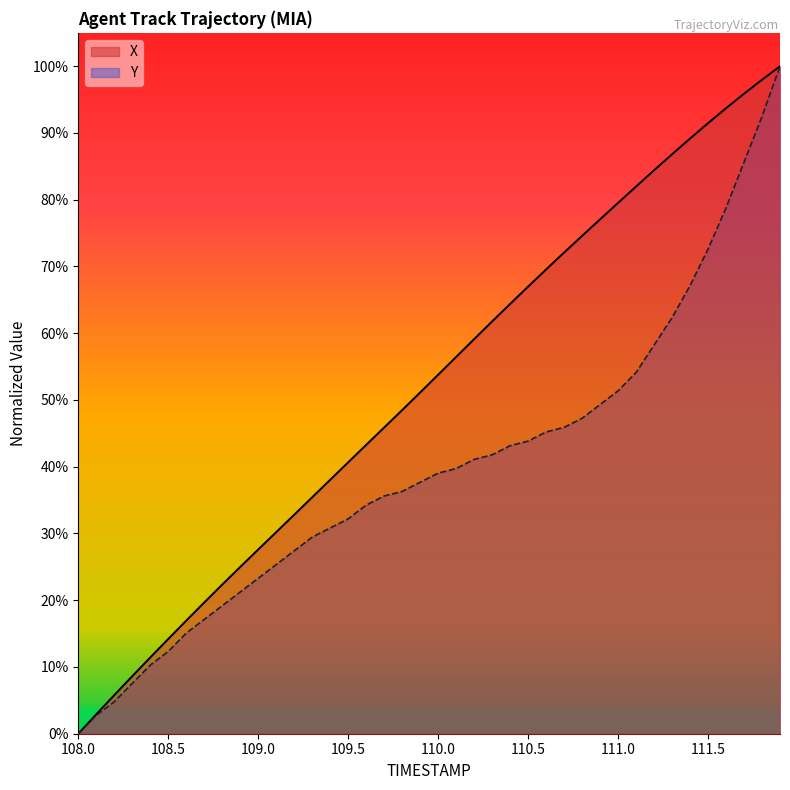

Reading right to left, extract all data points from this chart.

X: 100.0	98.0	95.9	93.7	91.5	89.2	86.8	84.4	82.0	79.5	77.1	74.6	72.1	69.6	67.0	64.4	61.8	59.1	56.5	53.8	51.1	48.5	45.9	43.3	40.7	38.0	35.4	32.8	30.2	27.6	25.0	22.3	19.7	16.9	14.2	11.4	8.6	5.8	2.9	0.0
Y: 100.0	92.5	85.6	78.8	72.6	67.1	62.3	58.2	54.1	51.4	49.3	47.3	45.9	45.2	43.8	43.2	41.8	41.1	39.7	39.0	37.7	36.3	35.6	34.2	32.2	30.8	29.5	27.4	25.3	23.3	21.2	19.2	17.1	15.1	12.3	10.3	7.5	4.8	2.7	0.0